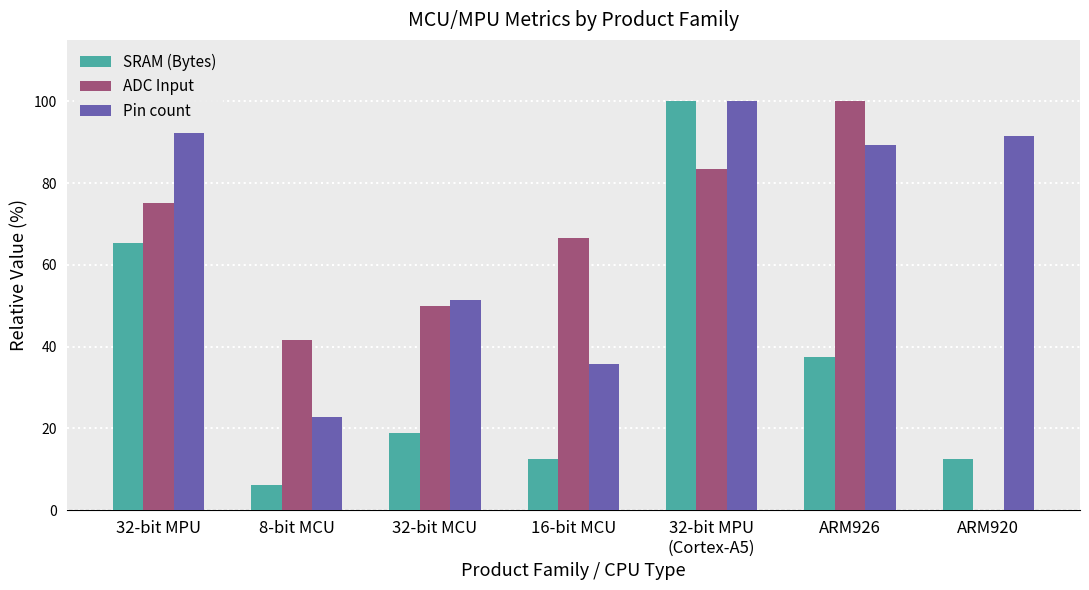

Does the chart contain stacked bars?

No